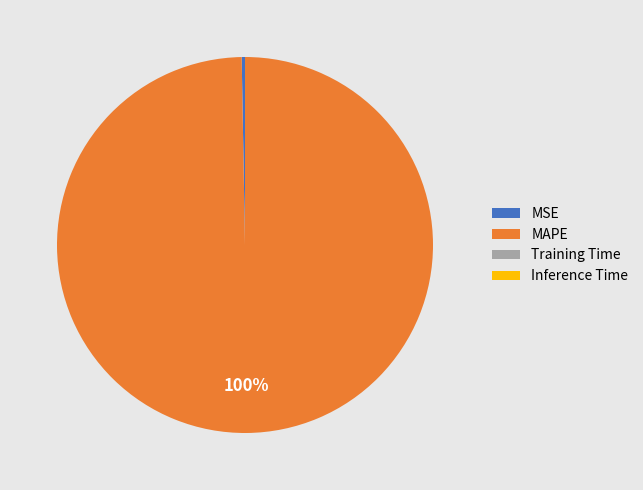

Which category has the biggest portion of the pie?

MAPE